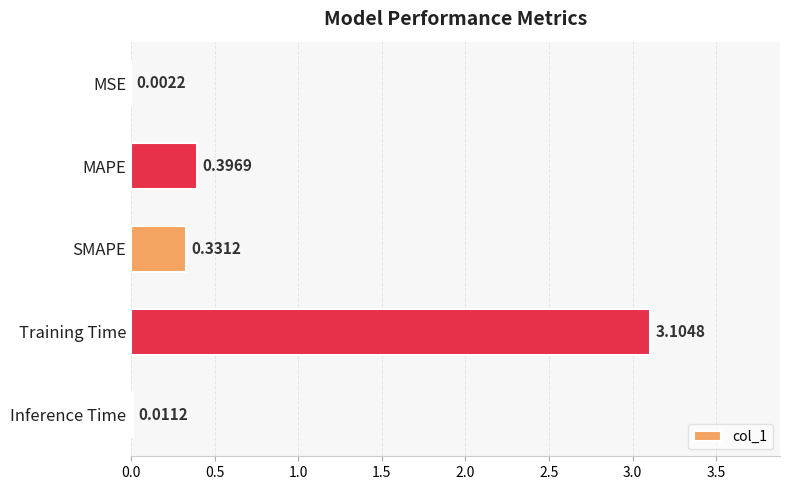

How many series are shown in this chart?

1